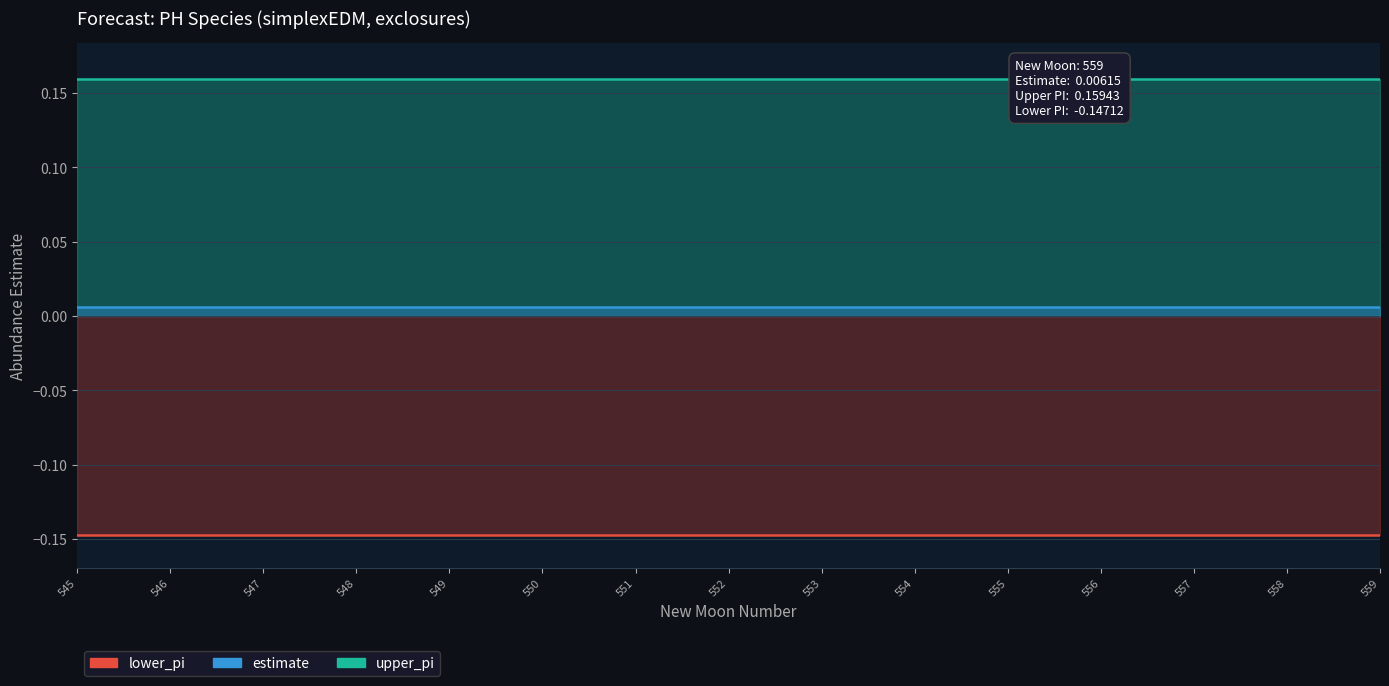

Rank the series by their average value, from highest to lowest.

upper_pi_line, estimate_line, lower_pi_line